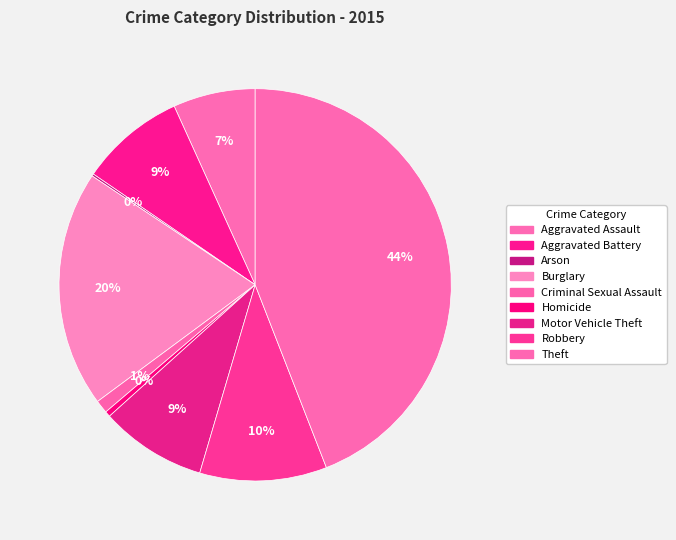

To the nearest percent, what percentage of the pie is Theft?

44%